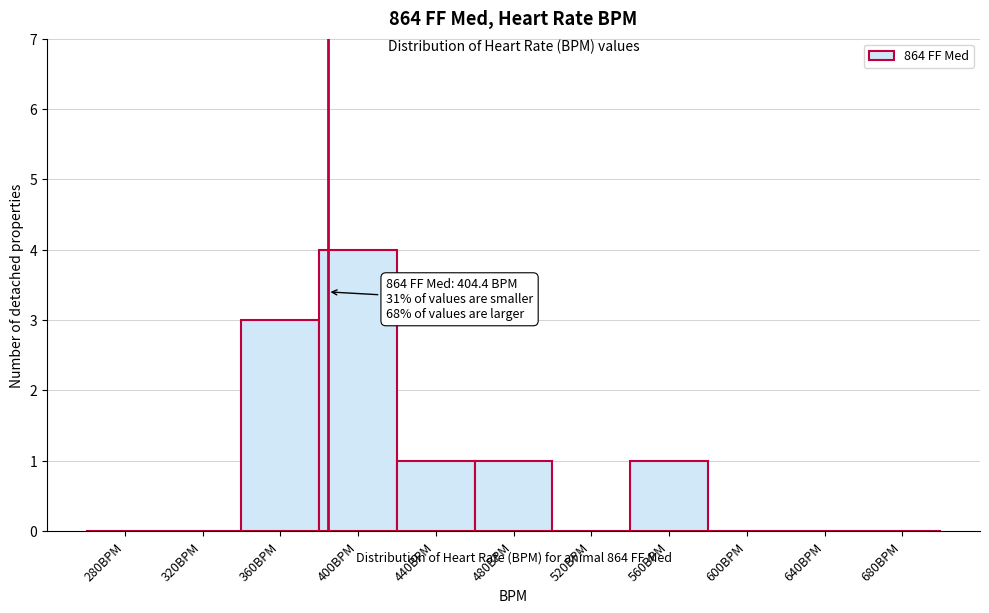

Reading left to right, transcribe all the data shown in this chart.

280BPM=0	320BPM=0	360BPM=3	400BPM=4	440BPM=1	480BPM=1	520BPM=0	560BPM=1	600BPM=0	640BPM=0	680BPM=0